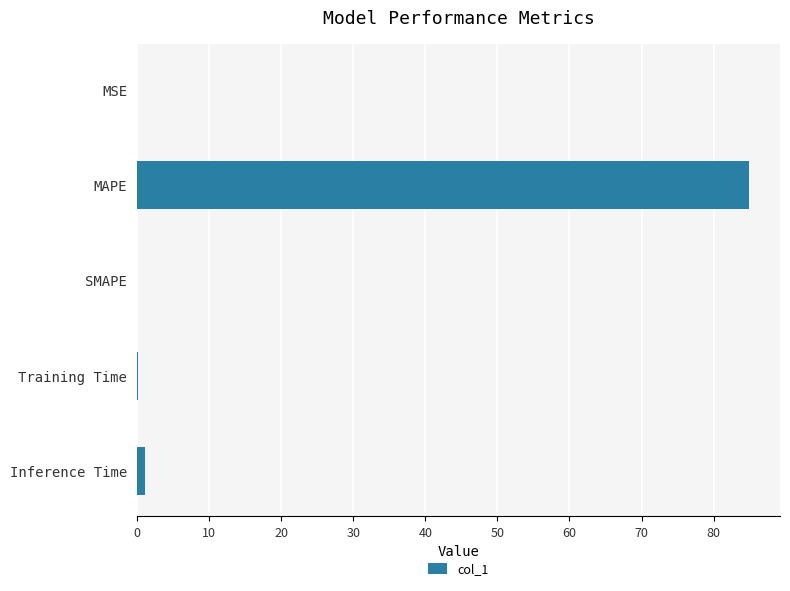

True or false: the data shows 0.0 at MSE.

True